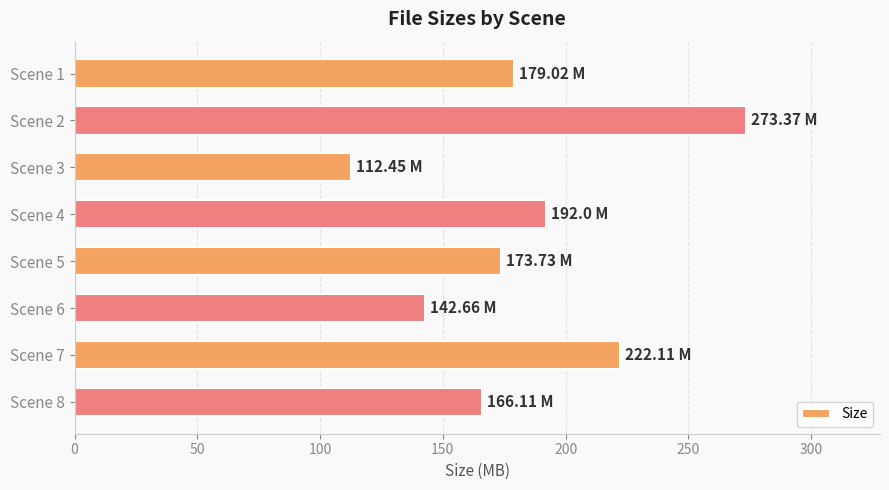

What is the average value?

182.7